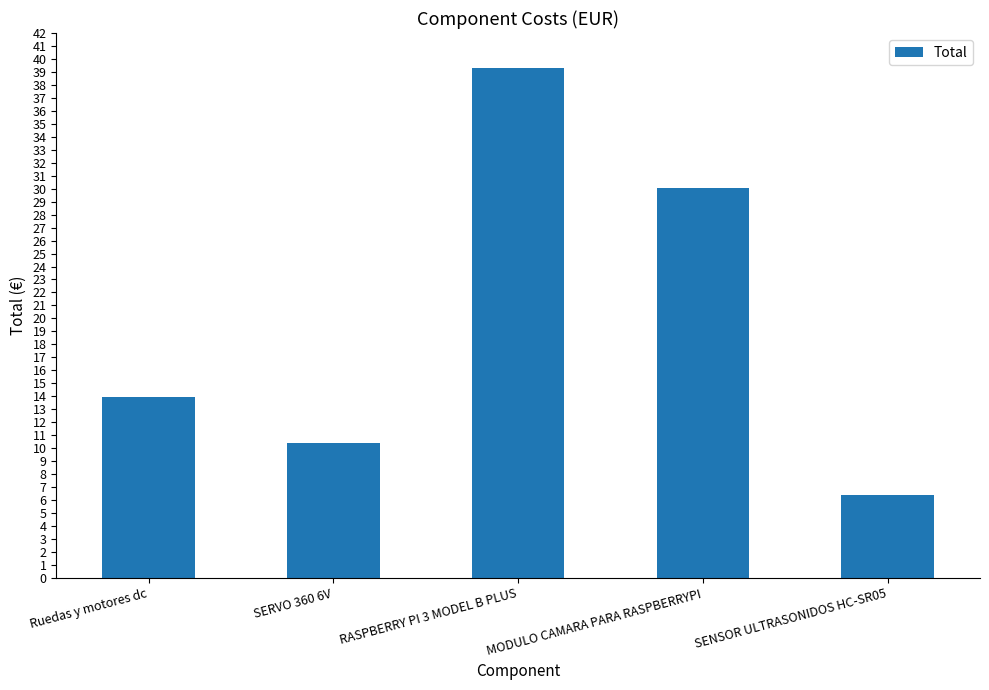

At which category does the chart reach its peak across all series?

RASPBERRY PI 3 MODEL B PLUS